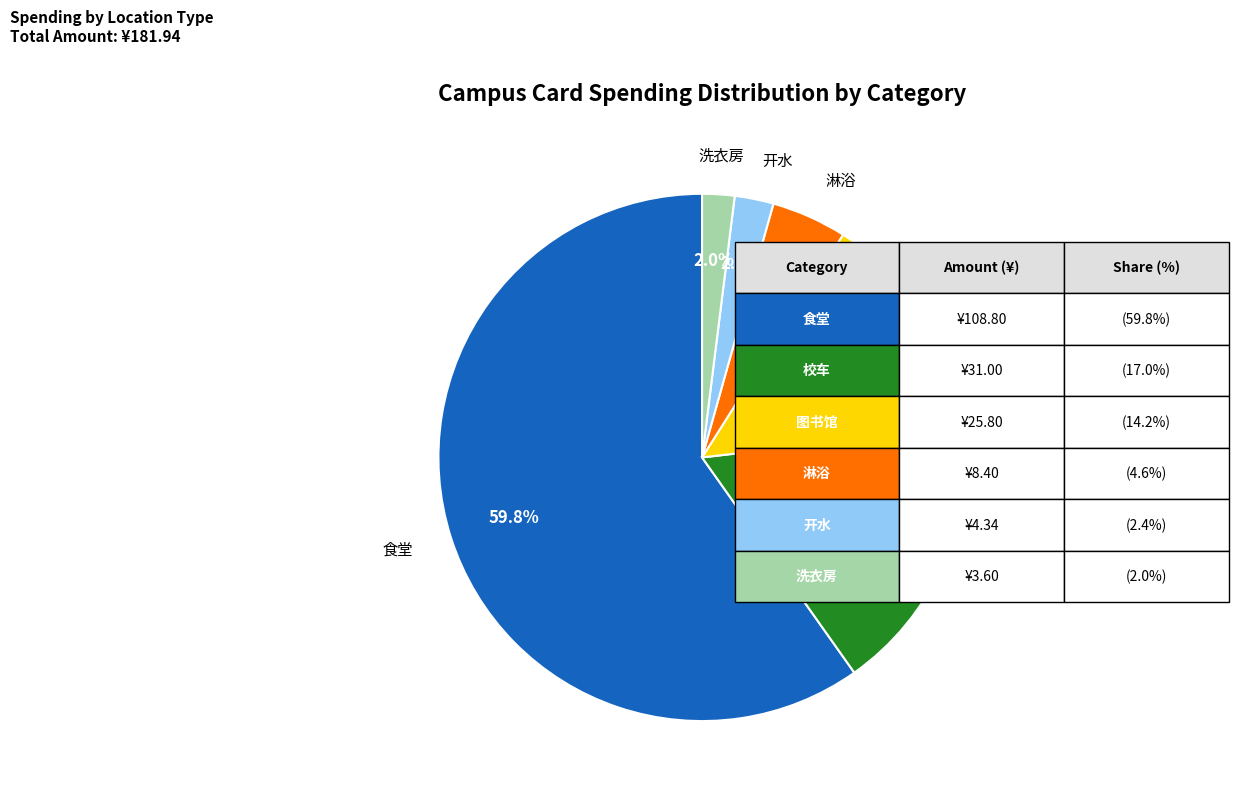

How many segments does this pie chart have?

6